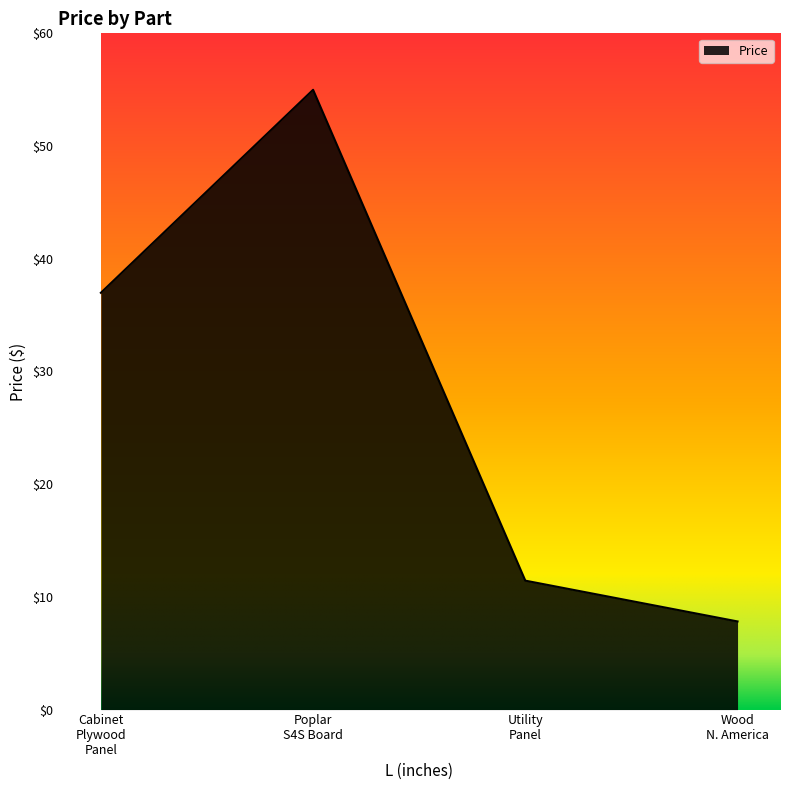

What is the difference between the second highest and second lowest values?

25.5